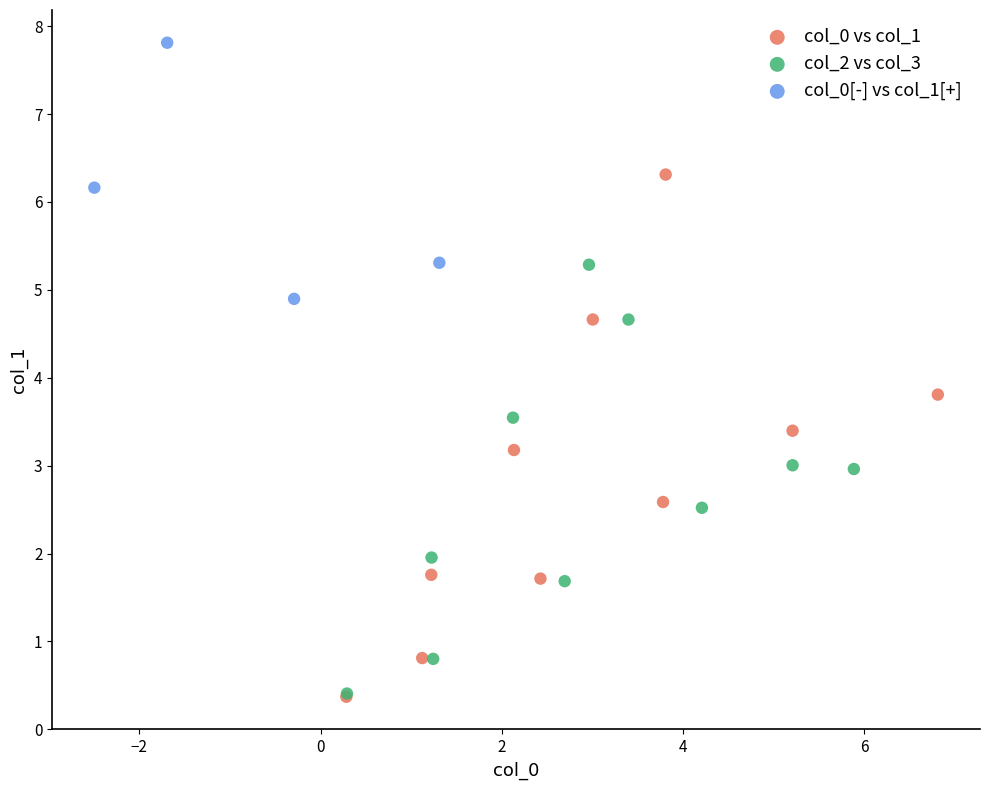

Which series has the widest spread of Y values?

col_0 vs col_1